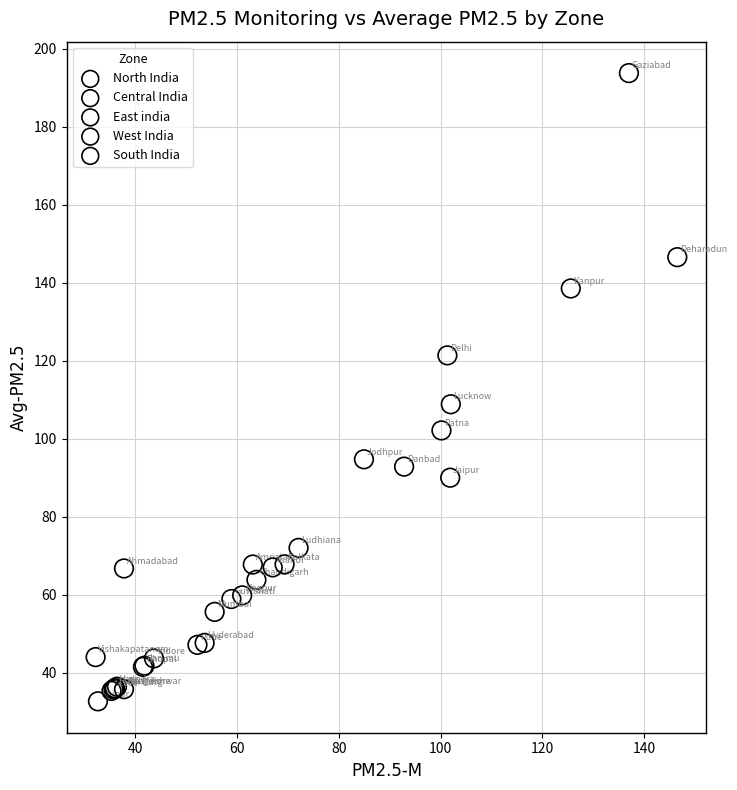

Which series has the largest Y range (max minus min)?

Central India